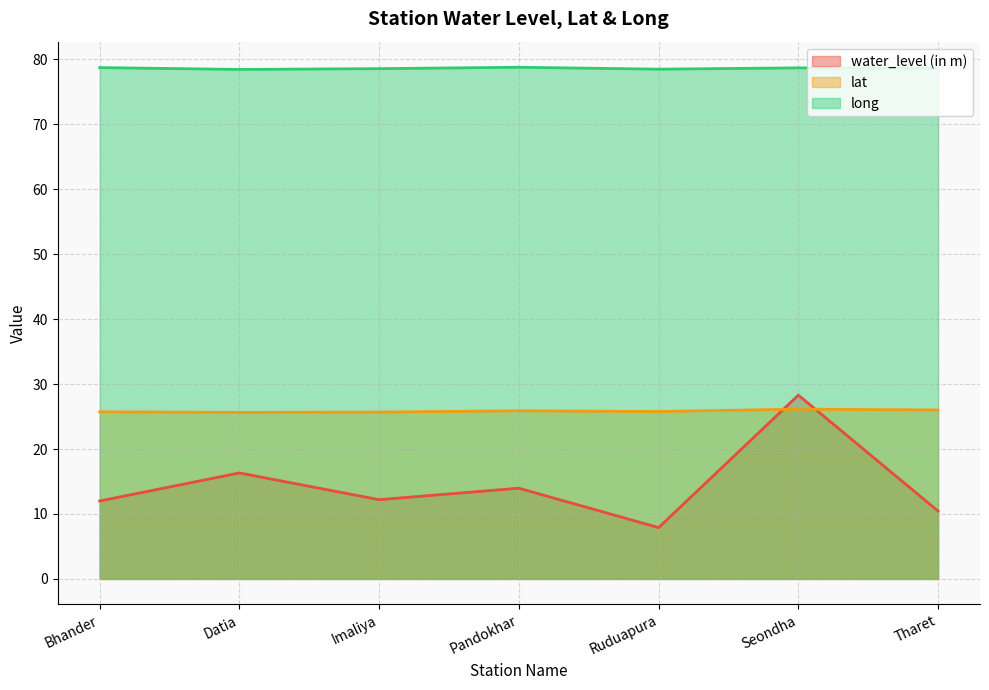

Where do lat and water_level (in m) first cross each other?

Ruduapura and Seondha